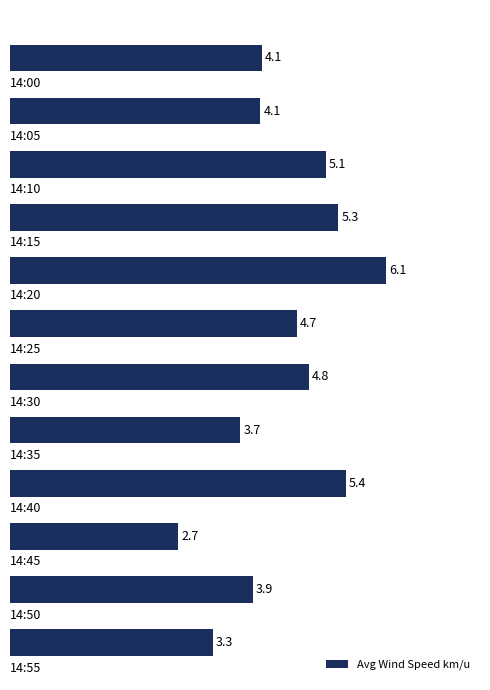

What is the value of the 5th bar from the top?

6.1